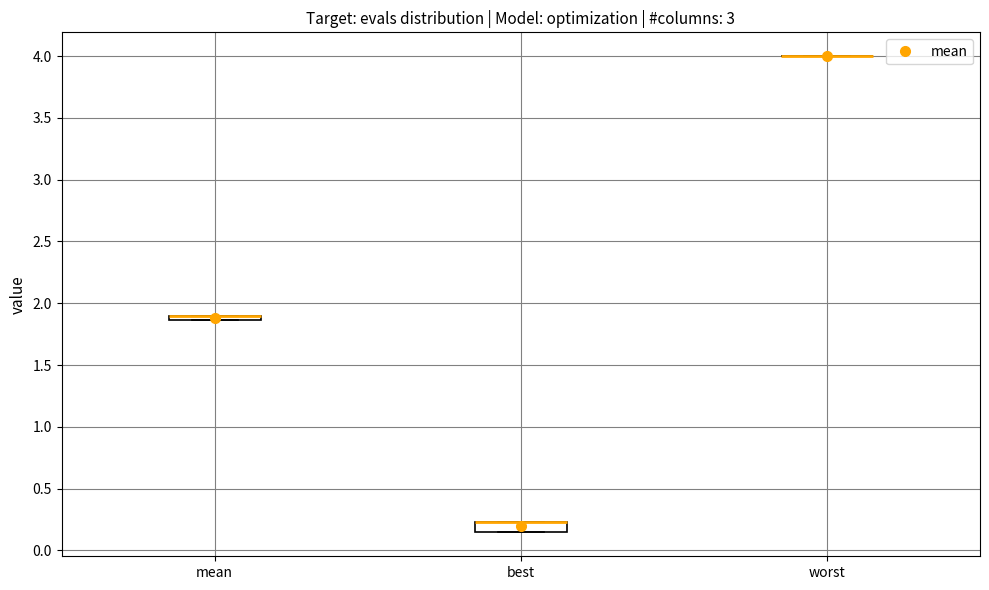

Which box is the tallest, from its lower edge to its upper edge?

best